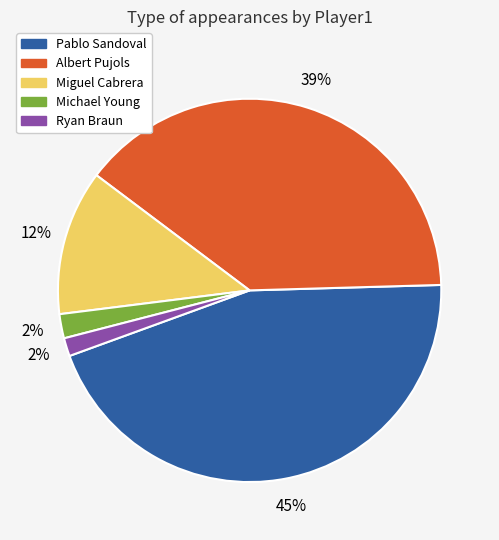

Is there any slice that represents more than half of the pie?

No